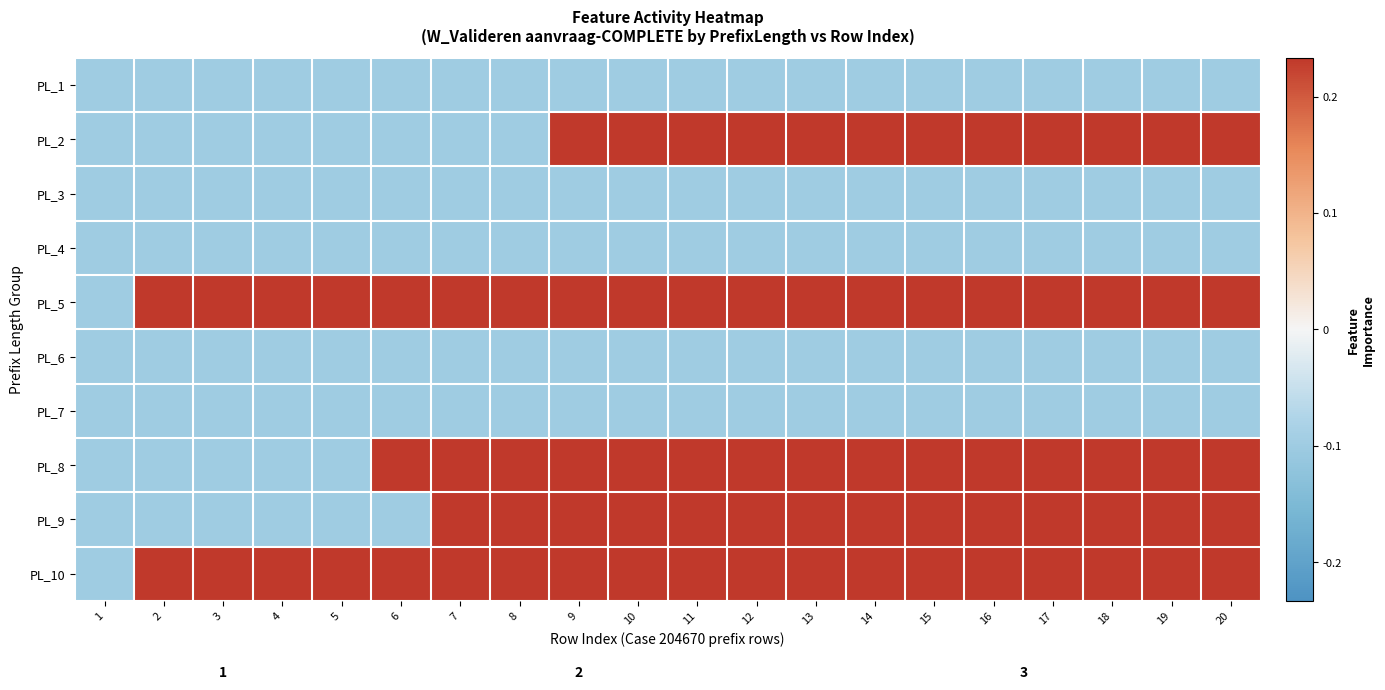

At how many categories does at least one series exceed 0?

19